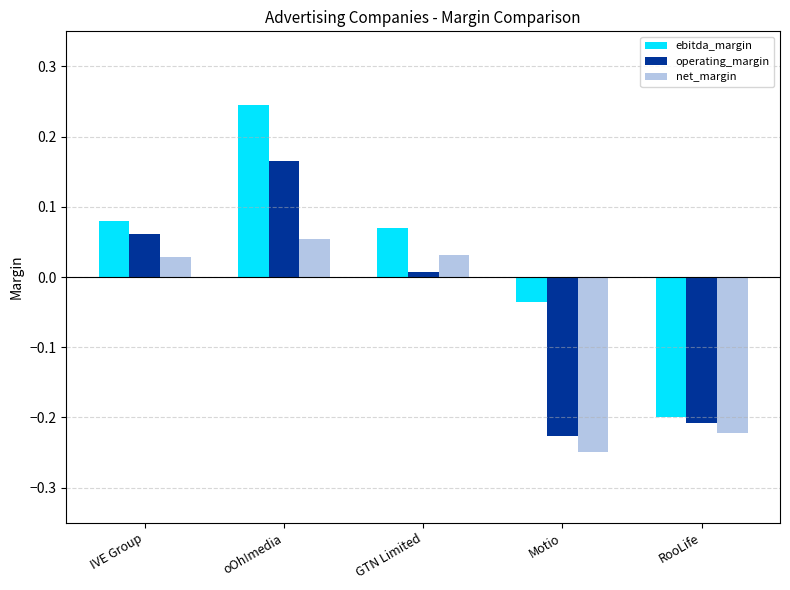

Which series has the largest range (max minus min)?

ebitda_margin